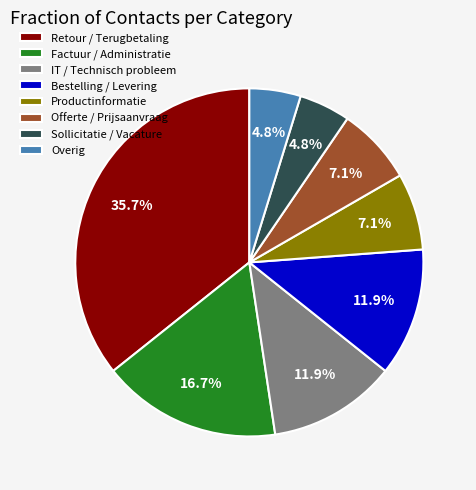

What is the ratio of the value at IT / Technisch probleem to the value at Bestelling / Levering?

1.0